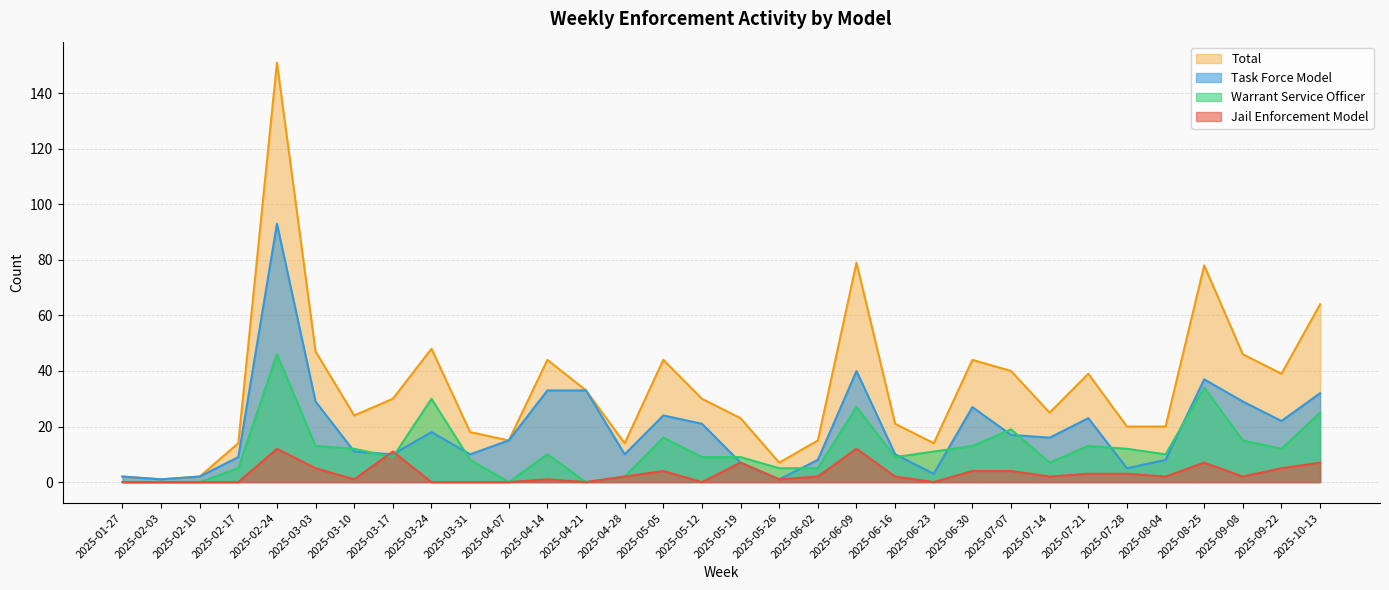

What is the sum of the Task Force Model values at 2025-05-26 and 2025-03-24?

19